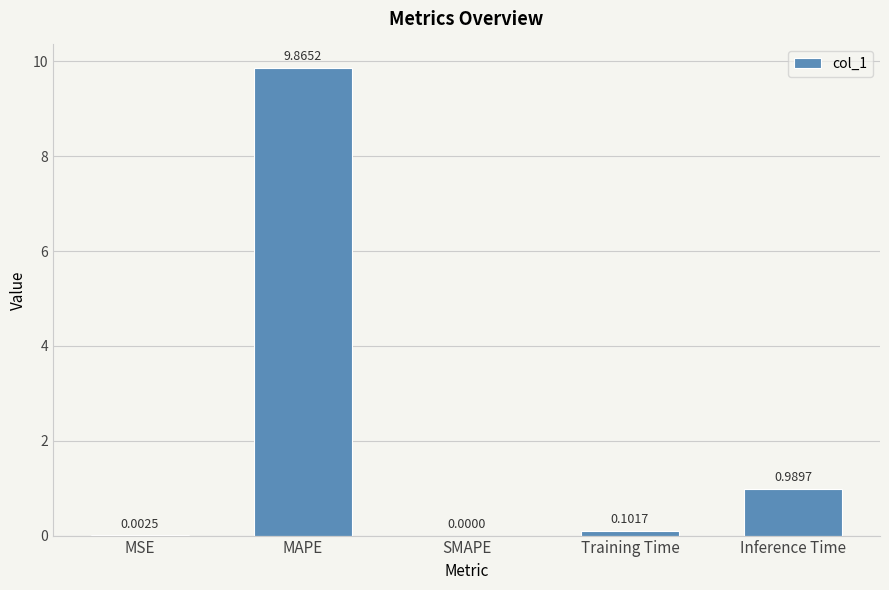

What is the change in value from MAPE to Inference Time?

-8.9